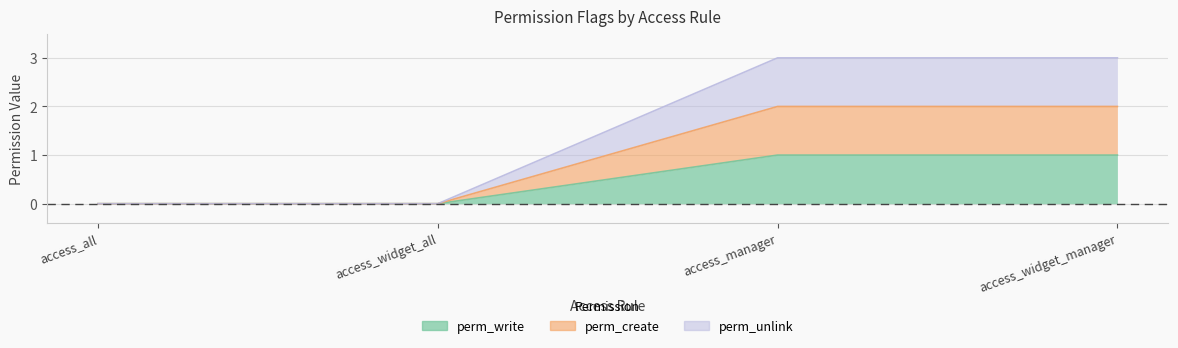

How many values in the perm_unlink series are below 3?

2